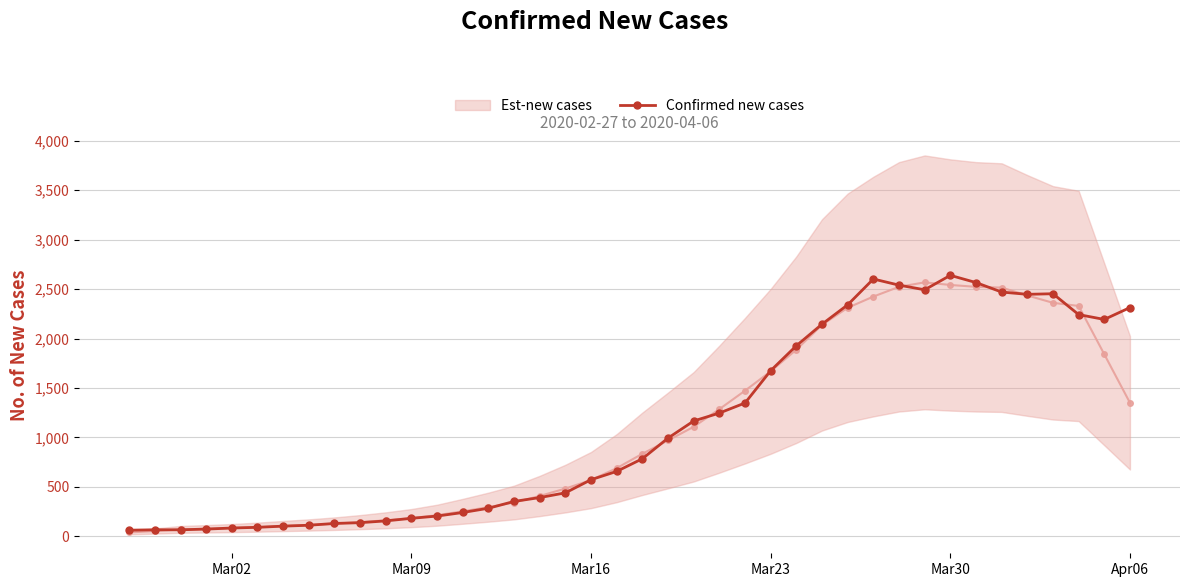

The value of Confirmed new cases at Mar16 is 572. True or false?

True